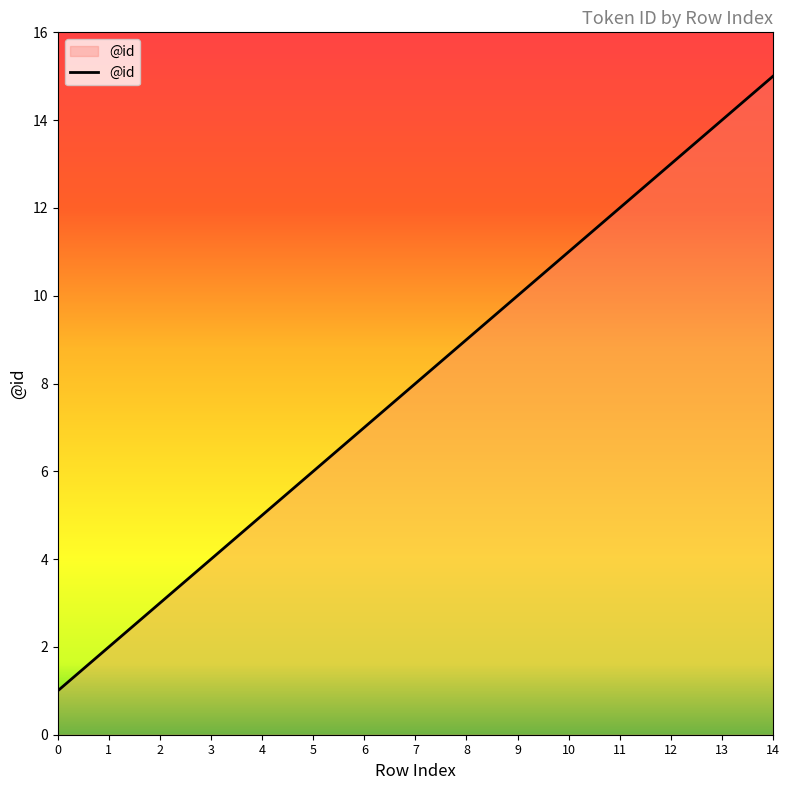

What is the sum of all values?

120